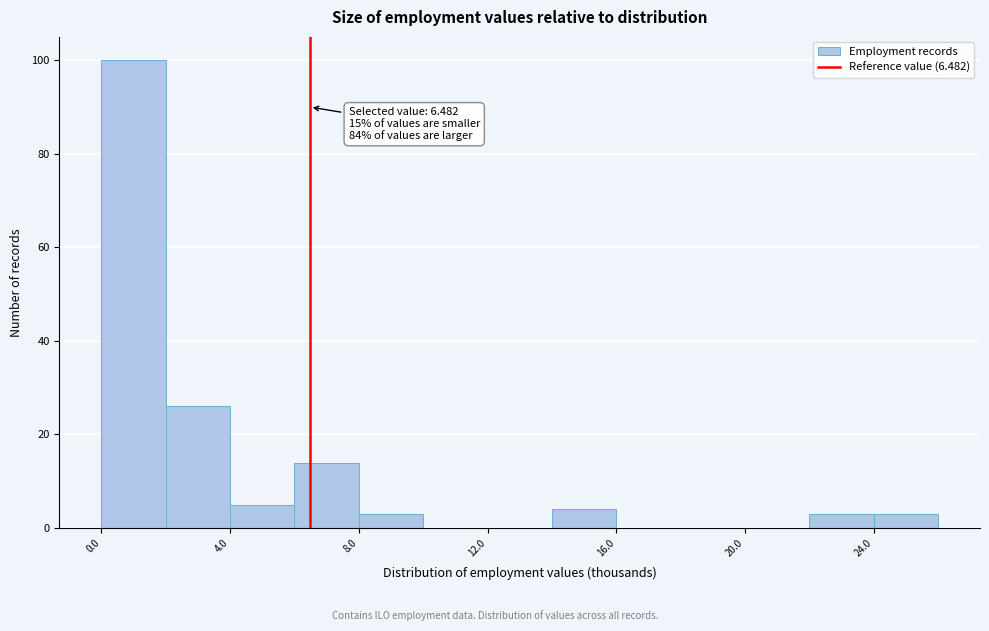

Over which range of the x-axis is the bar tallest?

0 to 2